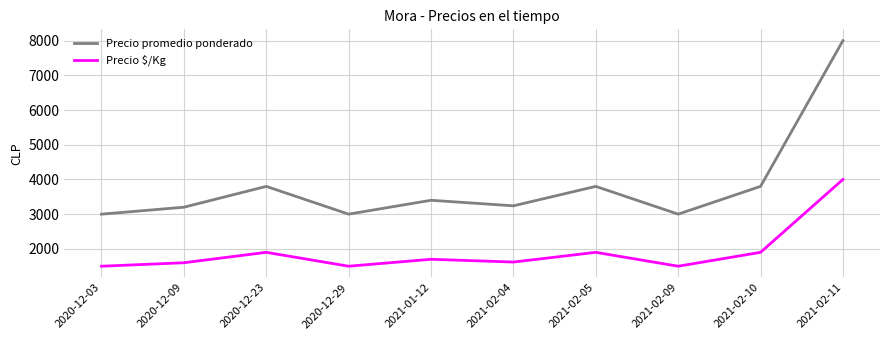

Where is the first local maximum for Precio promedio ponderado?

2020-12-23